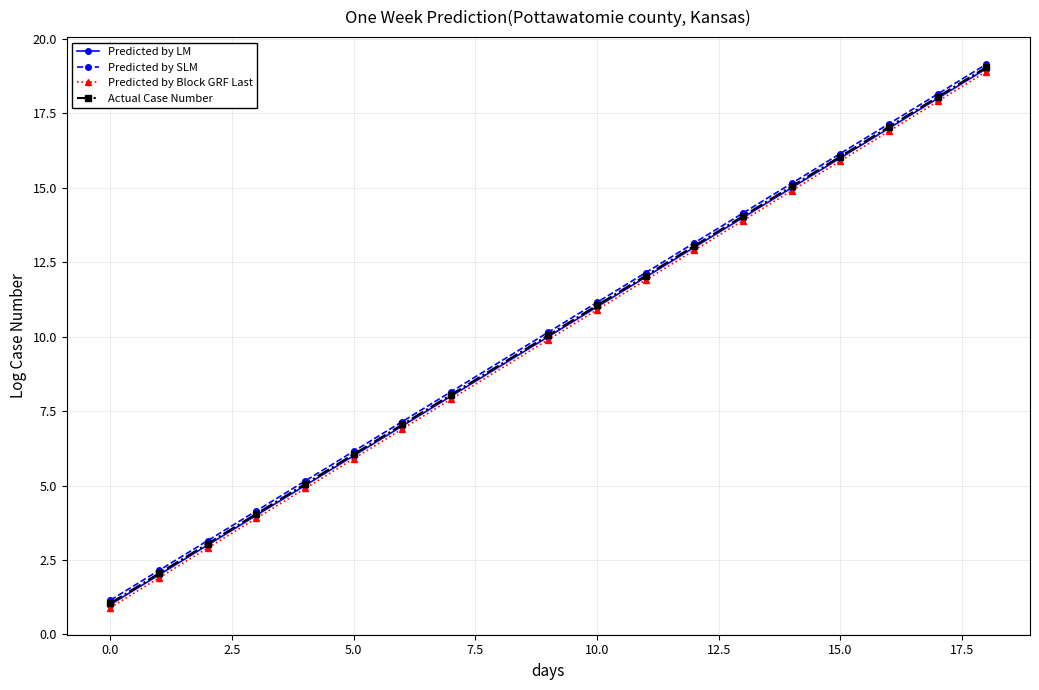

What is the minimum value for Actual Case Number?

1.1